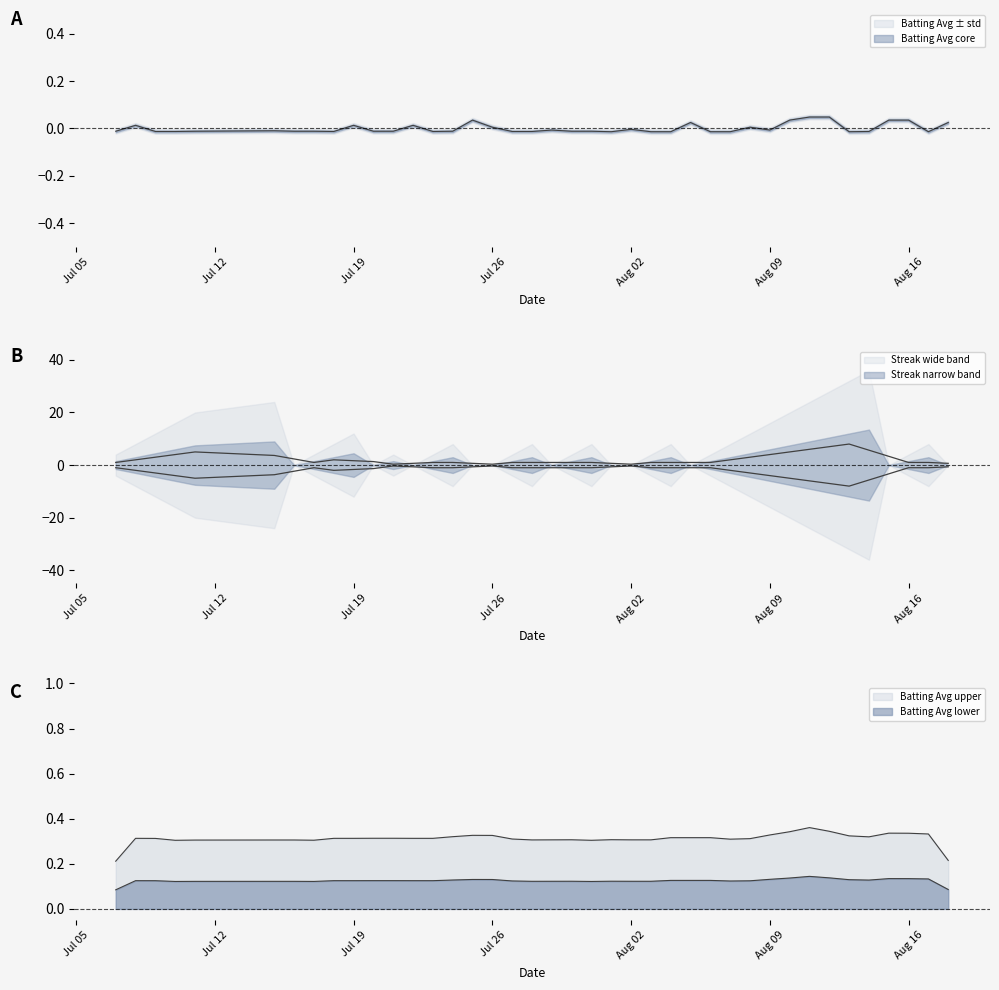

What is the difference between the maximum and minimum values?

0.1